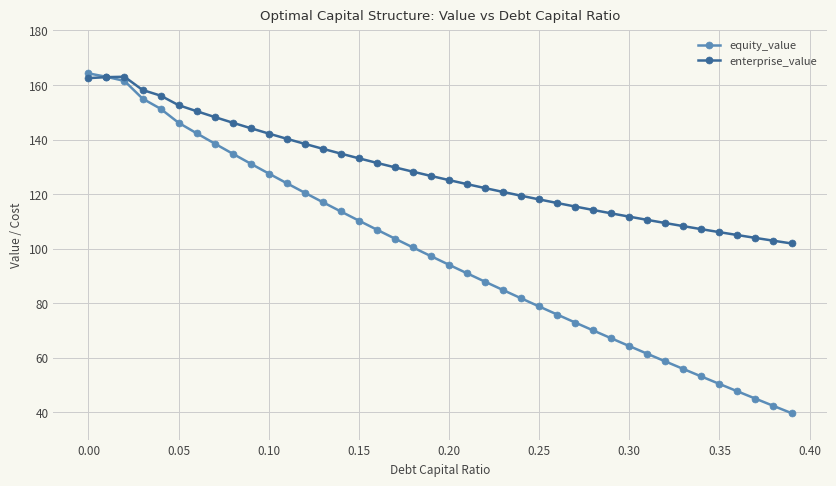

What is the minimum value for enterprise_value?

101.9